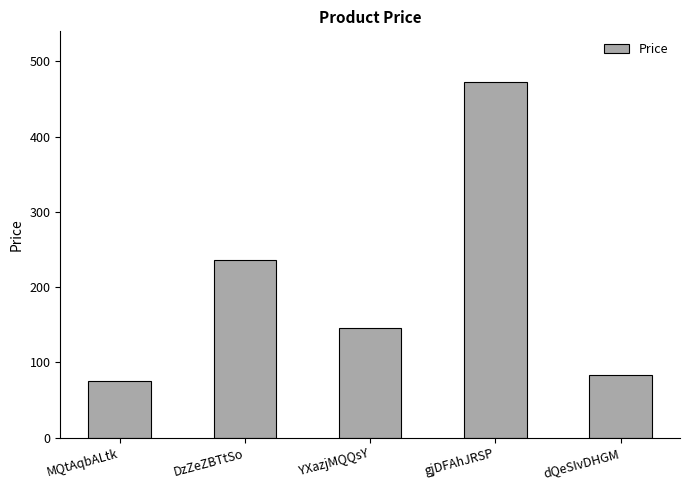

What is the average value?

202.5